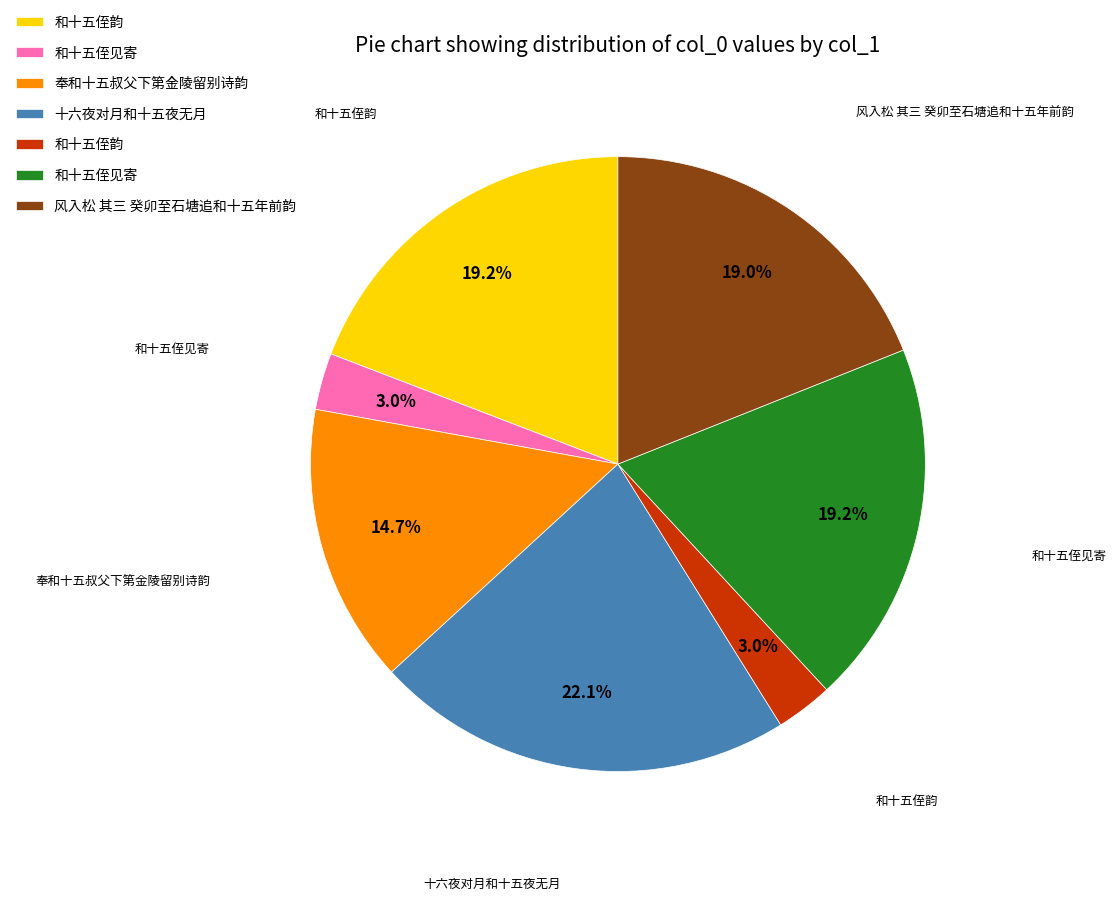

How many slices are in this pie chart?

7